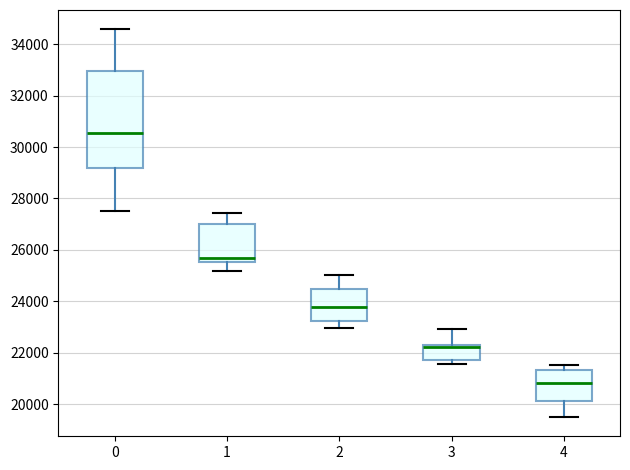

Comparing the boxes themselves (not the whiskers), which one is the tallest?

0